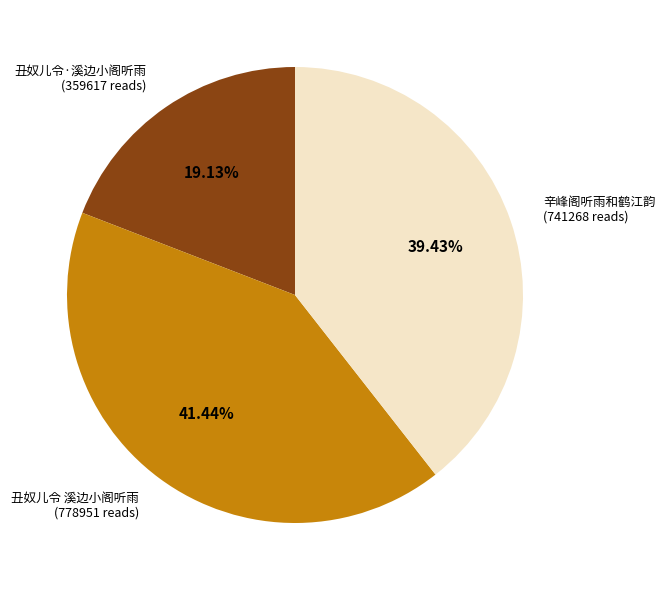

Does 丑奴儿令 溪边小阁听雨 account for over 50% of the chart?

No